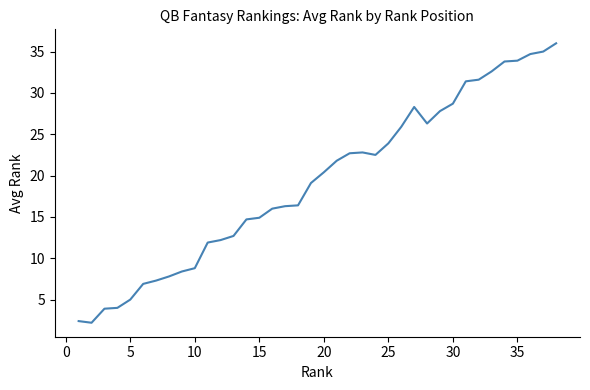

What is the maximum value shown in the chart?

36.0